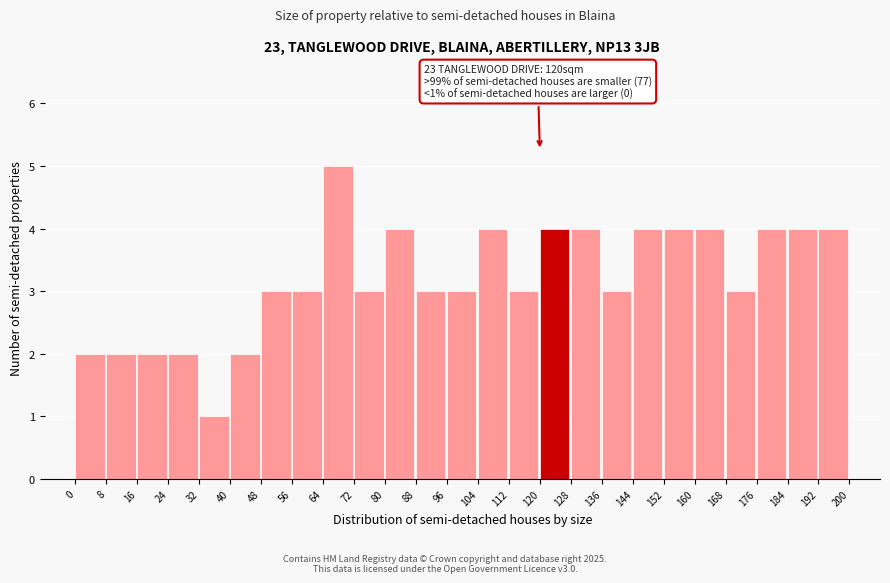

Over which range of the x-axis is the bar tallest?

64 to 72